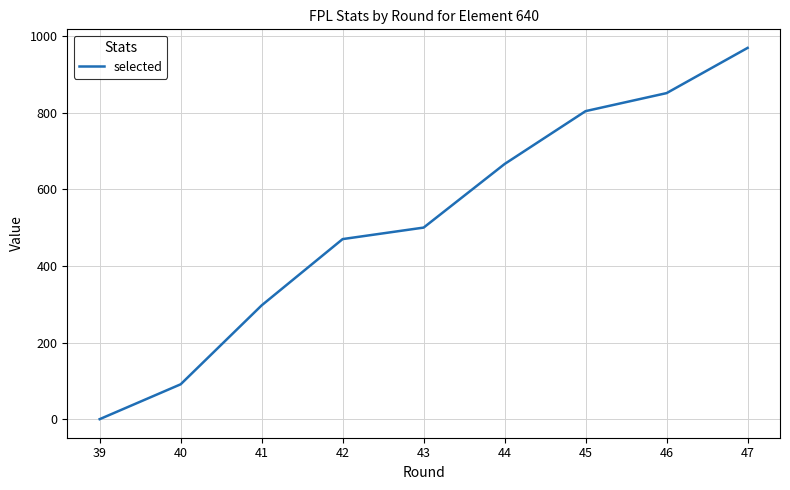

What is the change in value from 42 to 47?

+499